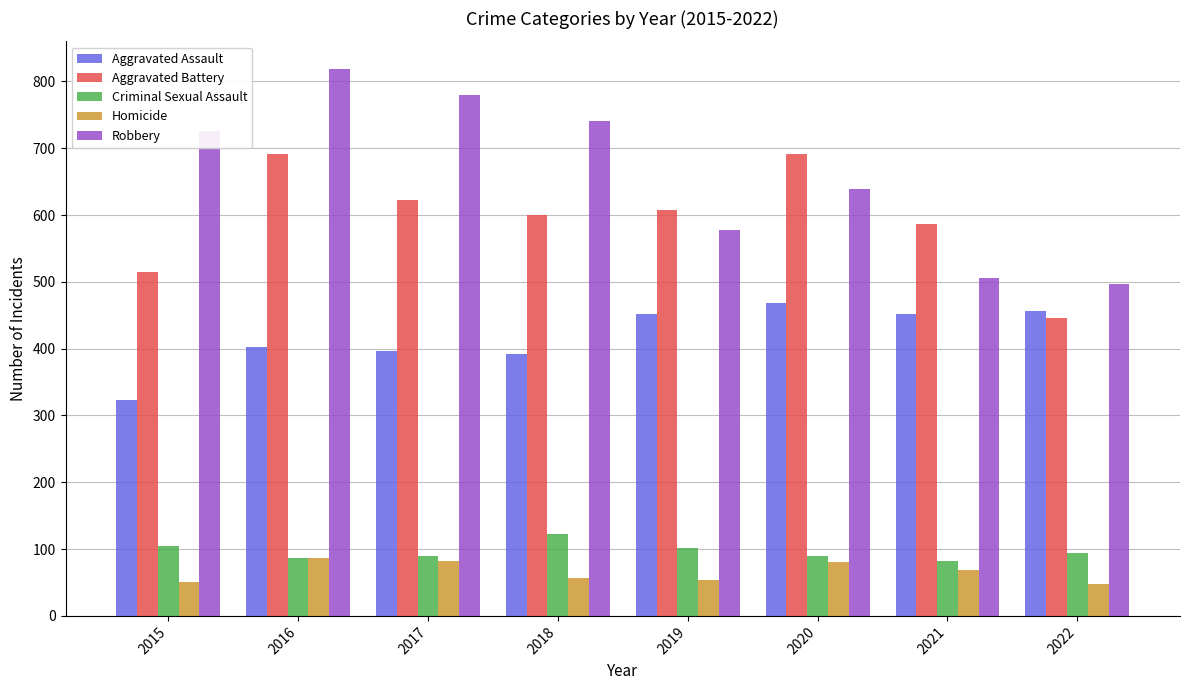

What is the spread (max minus min) of values at 2019?

555